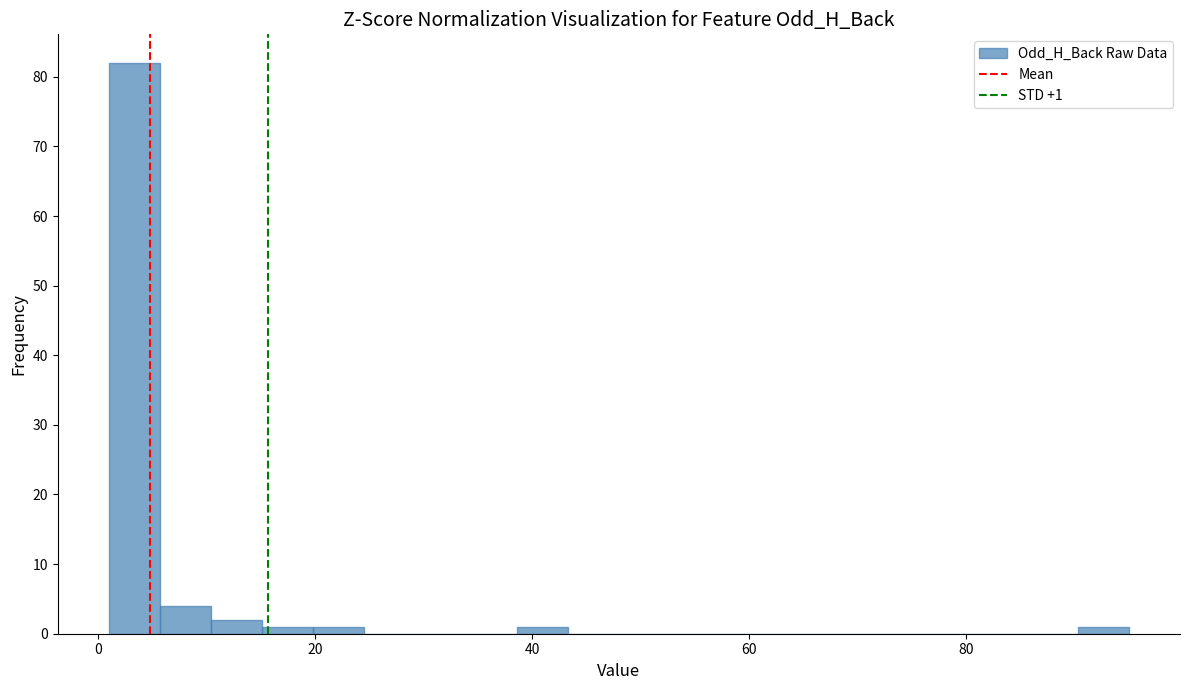

Read against the x-axis, roughly where is the centre of the tallest bar?

4